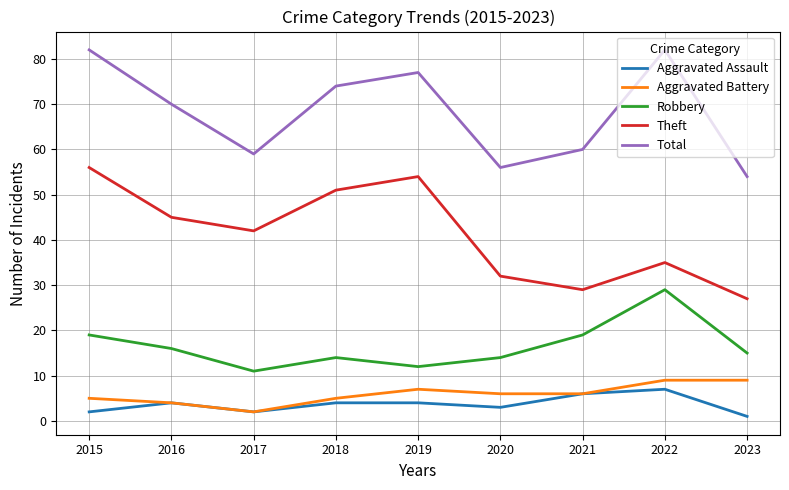

Where does the Aggravated Battery series first go above 6?

2019